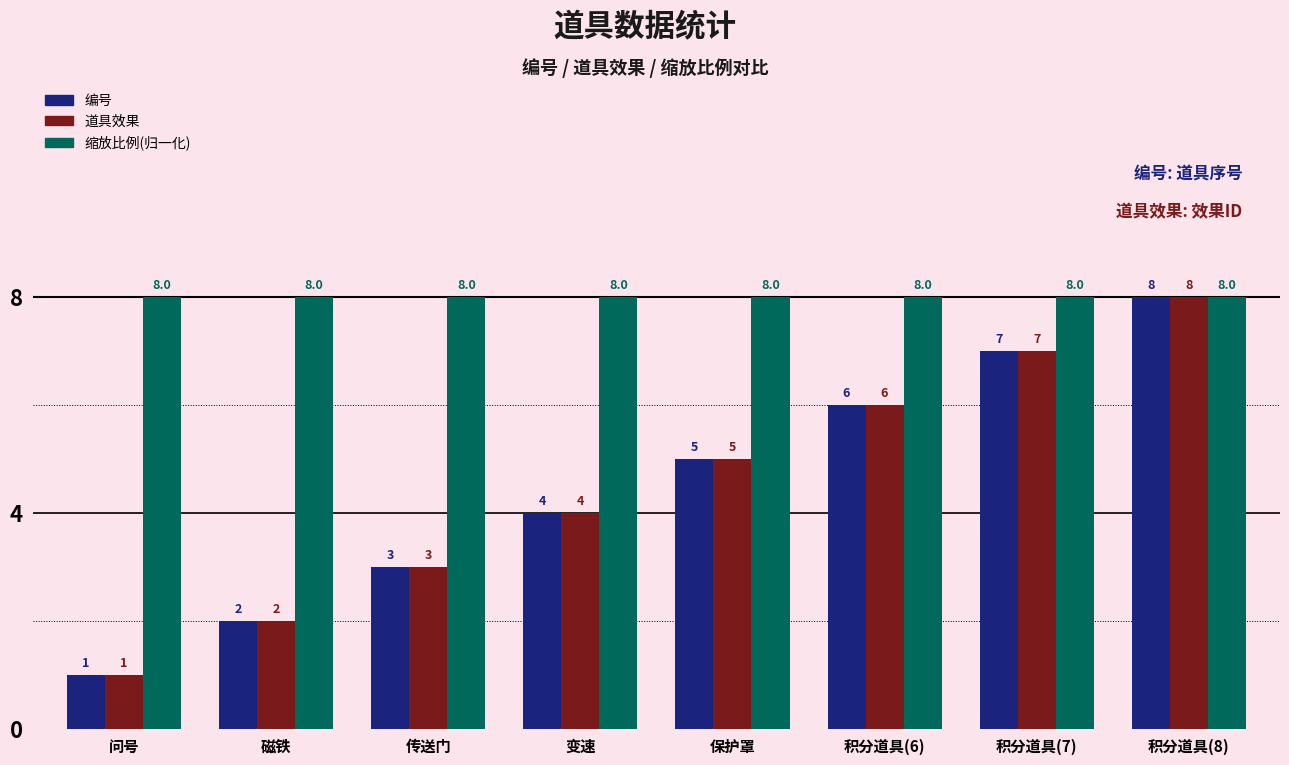

What is the label of the 6th bar from the right?

传送门